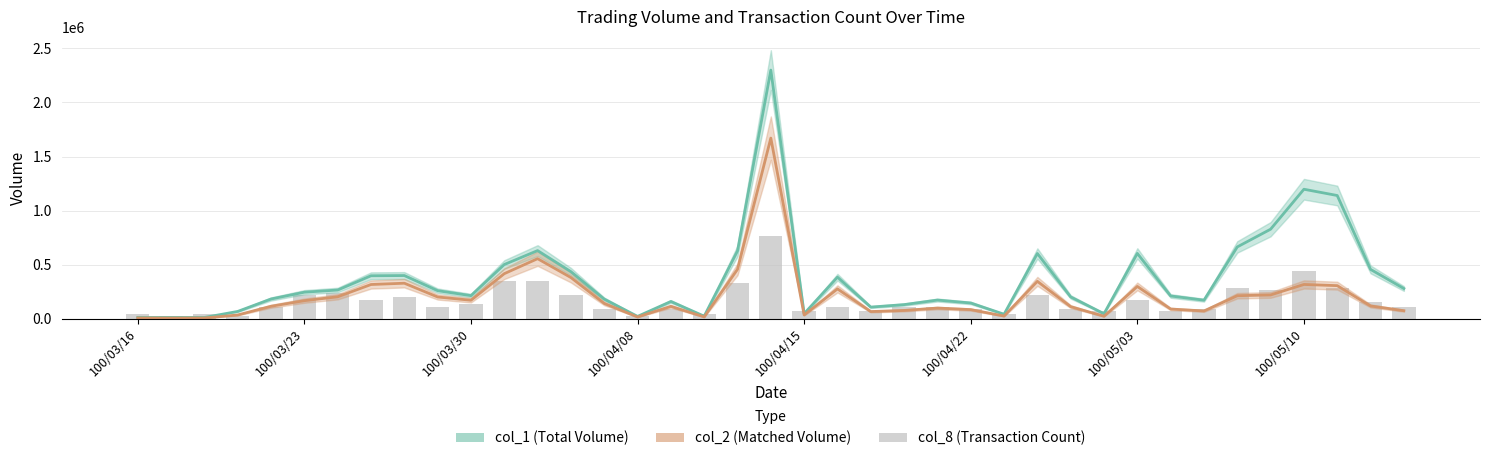

Is the value of col_8 (count) at 31 greater than the value of col_1 line at 28?

No